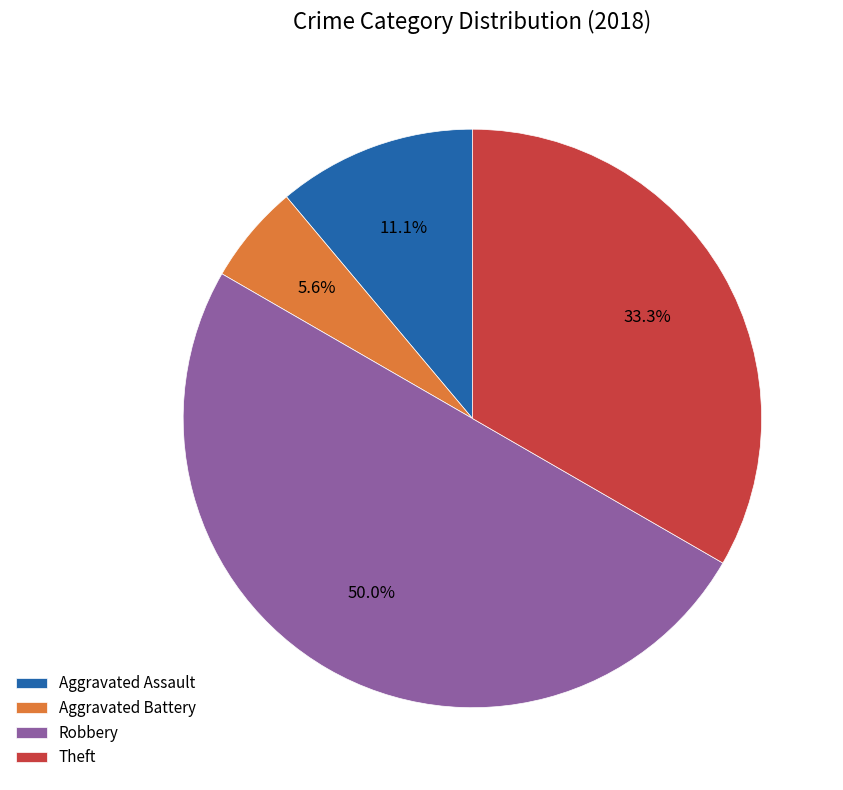

Is Theft the majority of the pie?

No